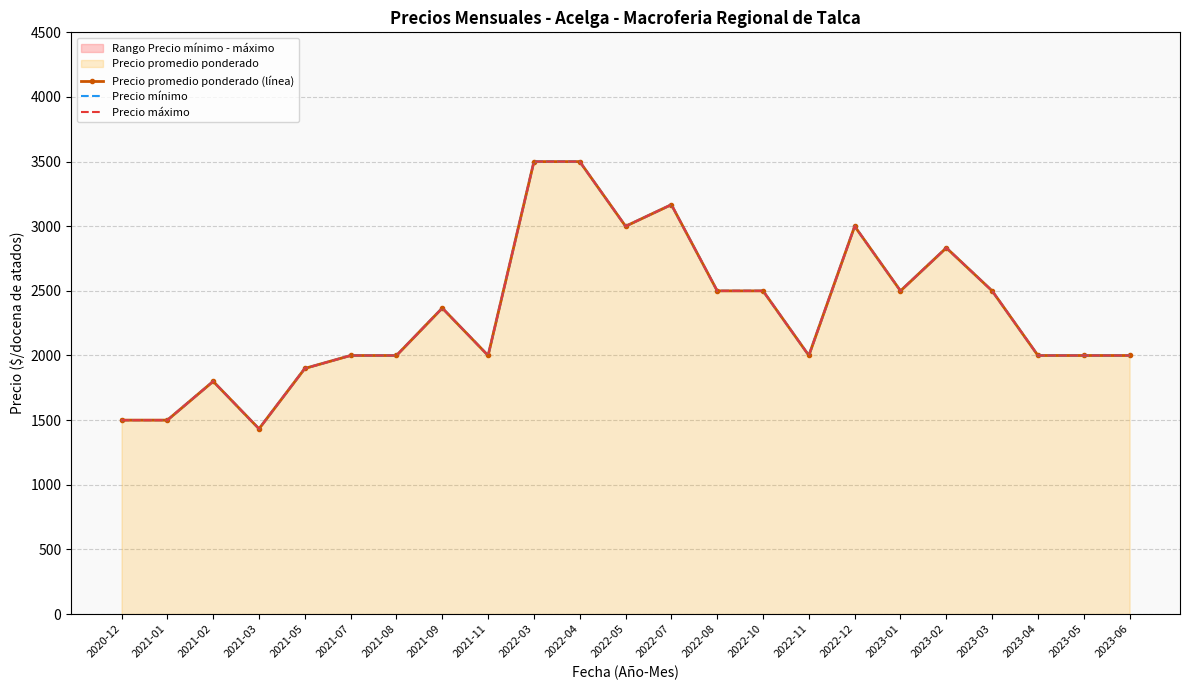

True or false: Precio promedio ponderado (línea) and Precio máximo intersect in this chart.

False